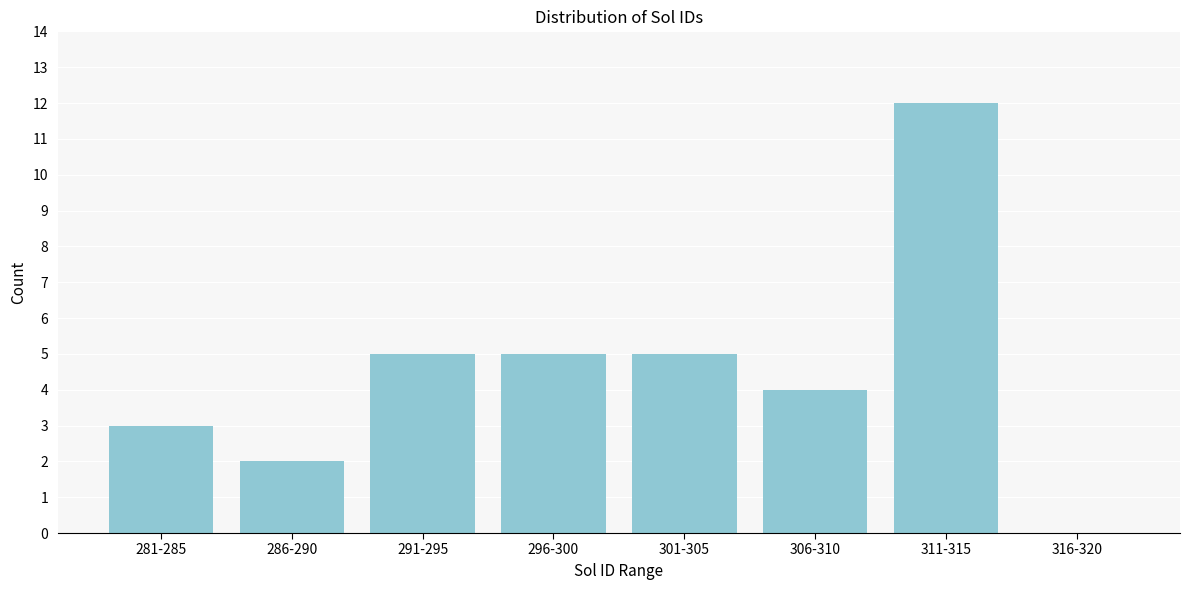

Reading left to right, transcribe all the data shown in this chart.

281-285=3	286-290=2	291-295=5	296-300=5	301-305=5	306-310=4	311-315=12	316-320=0